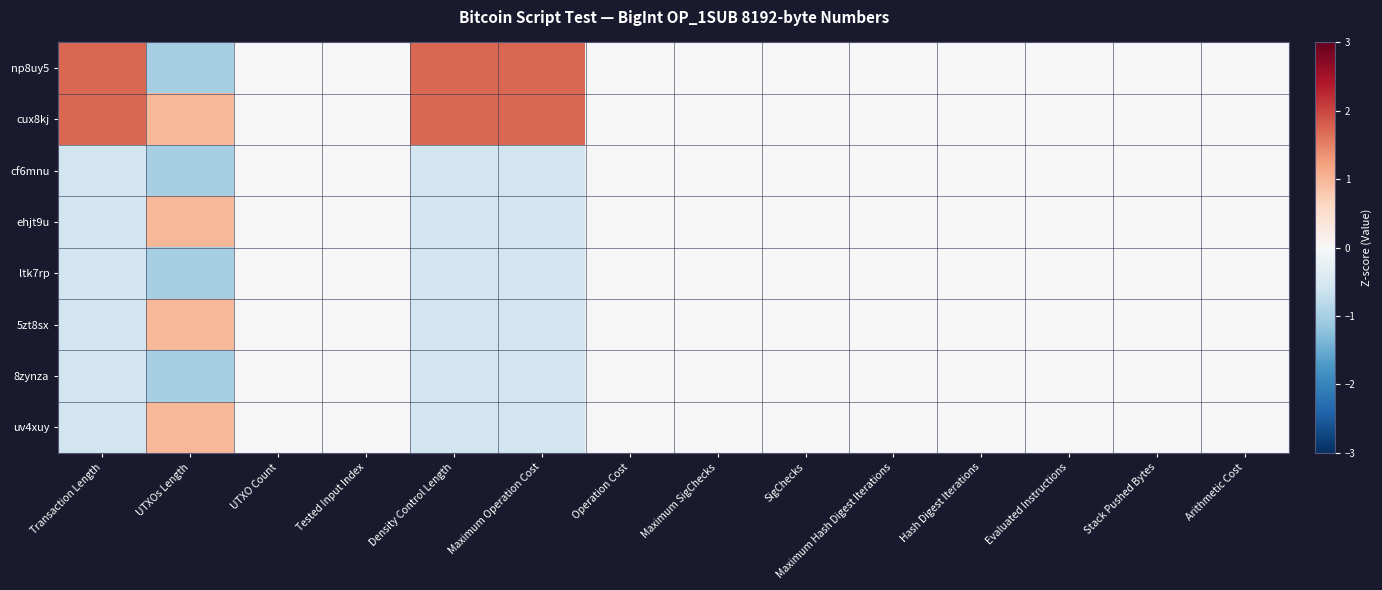

Reading right to left, extract all data points from this chart.

np8uy5: Arithmetic Cost=0.0	Stack Pushed Bytes=0.0	Evaluated Instructions=0.0	Hash Digest Iterations=0.0	Maximum Hash Digest Iterations=0.0	SigChecks=0.0	Maximum SigChecks=0.0	Operation Cost=0.0	Maximum Operation Cost=1.7	Density Control Length=1.7	Tested Input Index=0.0	UTXO Count=0.0	UTXOs Length=-1.0	Transaction Length=1.7
cux8kj: Arithmetic Cost=0.0	Stack Pushed Bytes=0.0	Evaluated Instructions=0.0	Hash Digest Iterations=0.0	Maximum Hash Digest Iterations=0.0	SigChecks=0.0	Maximum SigChecks=0.0	Operation Cost=0.0	Maximum Operation Cost=1.7	Density Control Length=1.7	Tested Input Index=0.0	UTXO Count=0.0	UTXOs Length=1.0	Transaction Length=1.7
cf6mnu: Arithmetic Cost=0.0	Stack Pushed Bytes=0.0	Evaluated Instructions=0.0	Hash Digest Iterations=0.0	Maximum Hash Digest Iterations=0.0	SigChecks=0.0	Maximum SigChecks=0.0	Operation Cost=0.0	Maximum Operation Cost=-0.6	Density Control Length=-0.6	Tested Input Index=0.0	UTXO Count=0.0	UTXOs Length=-1.0	Transaction Length=-0.6
ehjt9u: Arithmetic Cost=0.0	Stack Pushed Bytes=0.0	Evaluated Instructions=0.0	Hash Digest Iterations=0.0	Maximum Hash Digest Iterations=0.0	SigChecks=0.0	Maximum SigChecks=0.0	Operation Cost=0.0	Maximum Operation Cost=-0.6	Density Control Length=-0.6	Tested Input Index=0.0	UTXO Count=0.0	UTXOs Length=1.0	Transaction Length=-0.6
ltk7rp: Arithmetic Cost=0.0	Stack Pushed Bytes=0.0	Evaluated Instructions=0.0	Hash Digest Iterations=0.0	Maximum Hash Digest Iterations=0.0	SigChecks=0.0	Maximum SigChecks=0.0	Operation Cost=0.0	Maximum Operation Cost=-0.6	Density Control Length=-0.6	Tested Input Index=0.0	UTXO Count=0.0	UTXOs Length=-1.0	Transaction Length=-0.6
5zt8sx: Arithmetic Cost=0.0	Stack Pushed Bytes=0.0	Evaluated Instructions=0.0	Hash Digest Iterations=0.0	Maximum Hash Digest Iterations=0.0	SigChecks=0.0	Maximum SigChecks=0.0	Operation Cost=0.0	Maximum Operation Cost=-0.6	Density Control Length=-0.6	Tested Input Index=0.0	UTXO Count=0.0	UTXOs Length=1.0	Transaction Length=-0.6
8zynza: Arithmetic Cost=0.0	Stack Pushed Bytes=0.0	Evaluated Instructions=0.0	Hash Digest Iterations=0.0	Maximum Hash Digest Iterations=0.0	SigChecks=0.0	Maximum SigChecks=0.0	Operation Cost=0.0	Maximum Operation Cost=-0.6	Density Control Length=-0.6	Tested Input Index=0.0	UTXO Count=0.0	UTXOs Length=-1.0	Transaction Length=-0.6
uv4xuy: Arithmetic Cost=0.0	Stack Pushed Bytes=0.0	Evaluated Instructions=0.0	Hash Digest Iterations=0.0	Maximum Hash Digest Iterations=0.0	SigChecks=0.0	Maximum SigChecks=0.0	Operation Cost=0.0	Maximum Operation Cost=-0.6	Density Control Length=-0.6	Tested Input Index=0.0	UTXO Count=0.0	UTXOs Length=1.0	Transaction Length=-0.6